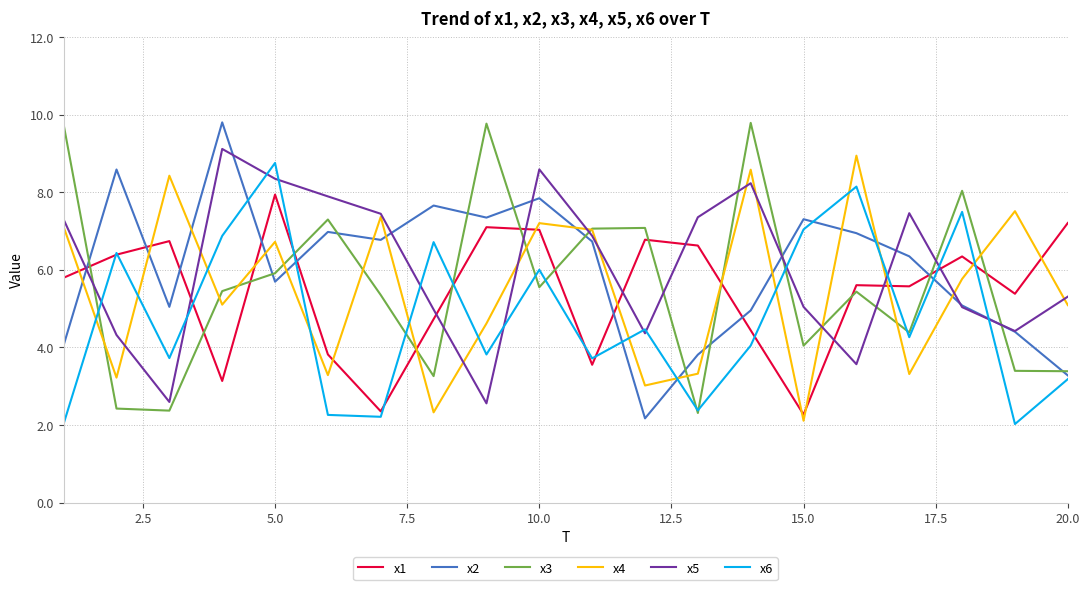

What is the lowest value of the x5 series?

2.6